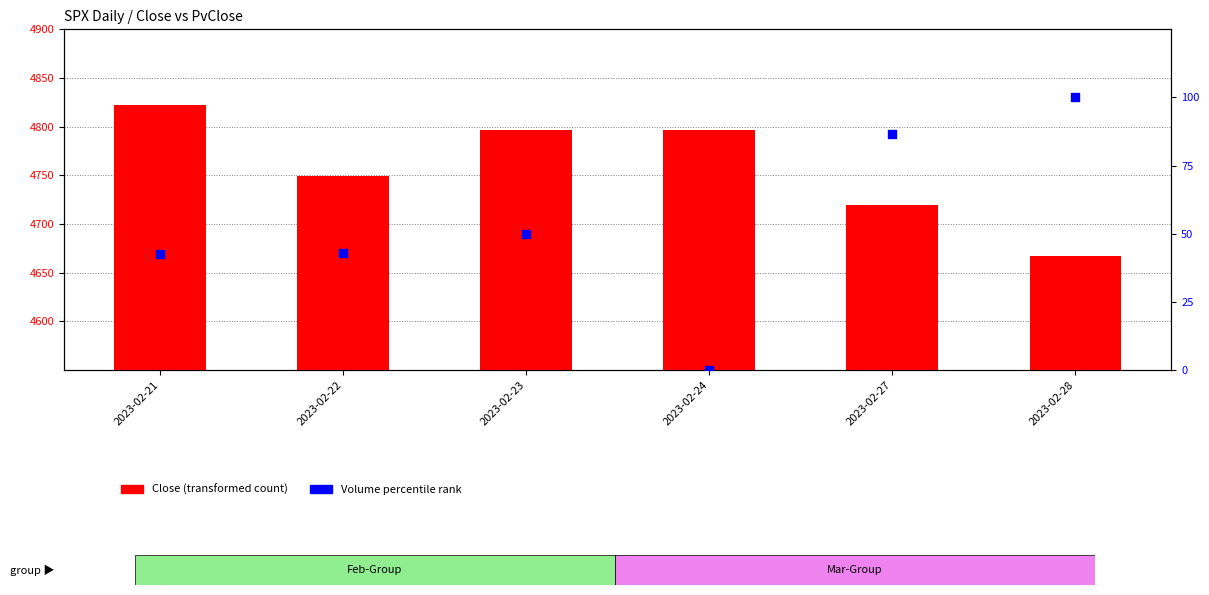

What are all the series names shown in the legend?

Close, Volume percentile rank